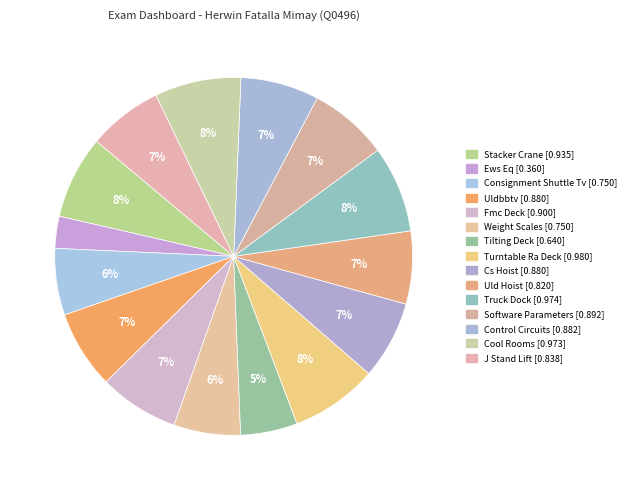

Count the number of slices in the pie.

15